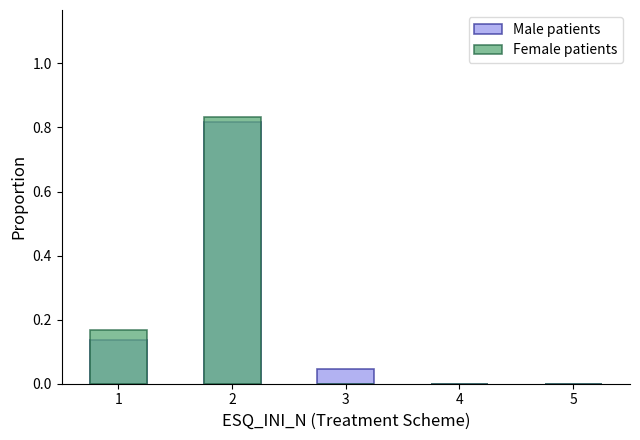

What is the value of the Male patients bar at the 1st from the left?

0.1